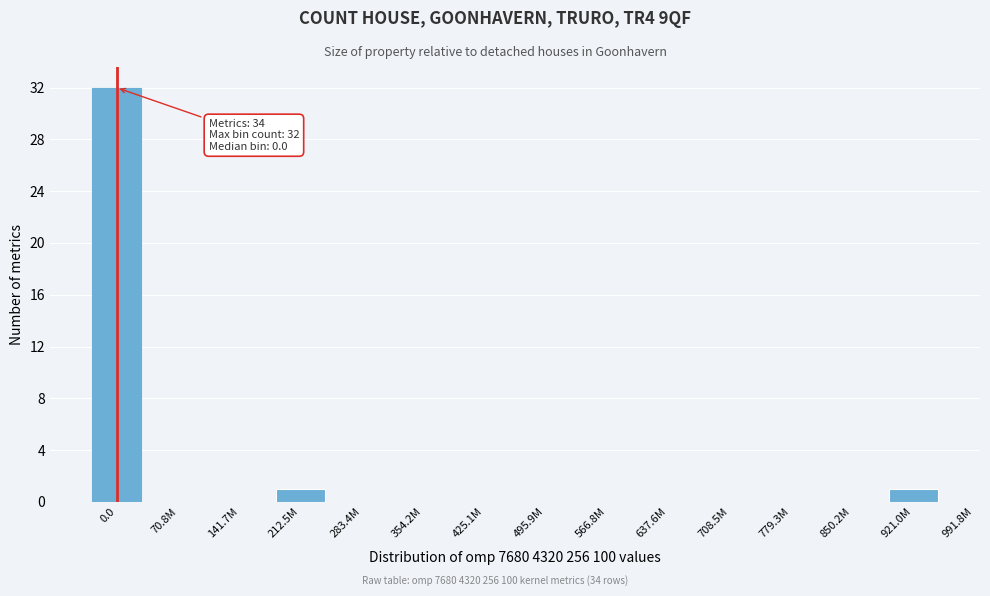

Reading left to right, list all the values displayed in this chart.

0.0=32	70.8M=0	141.7M=0	212.5M=1	283.4M=0	354.2M=0	425.1M=0	495.9M=0	566.8M=0	637.6M=0	708.5M=0	779.3M=0	850.2M=0	921.0M=1